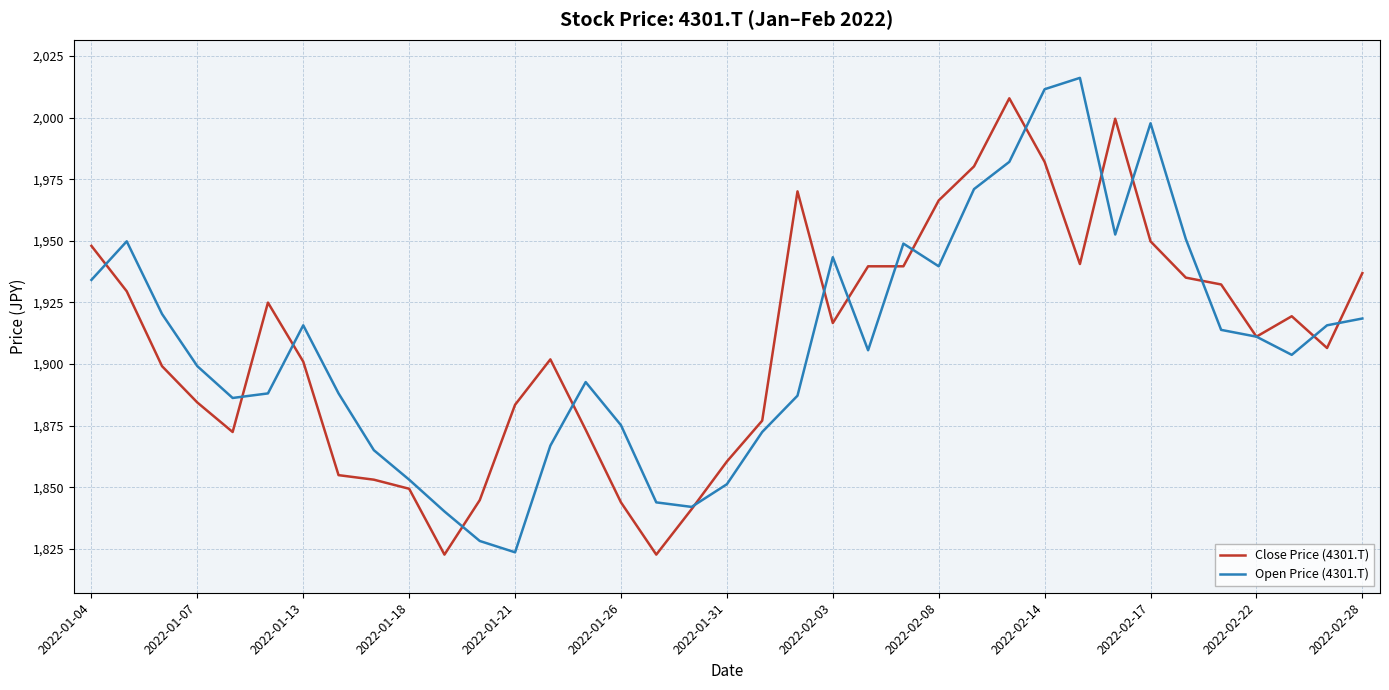

True or false: Open Price (4301.T) and Close Price (4301.T) cross at least once.

True